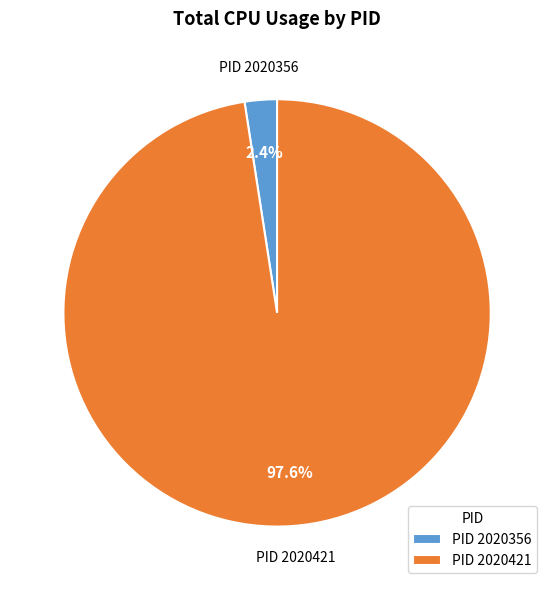

Rank the categories by value from highest to lowest.

PID 2020421, PID 2020356